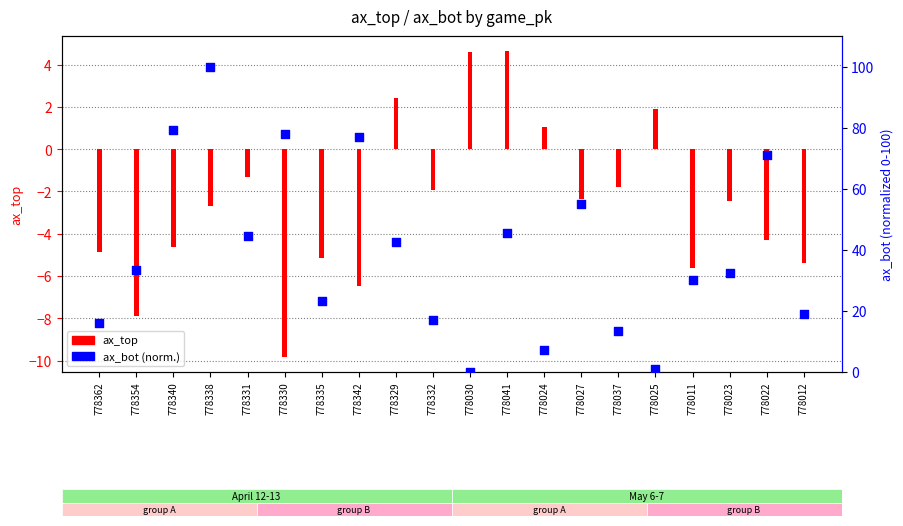

At which category is the sum across all series the highest?

778338